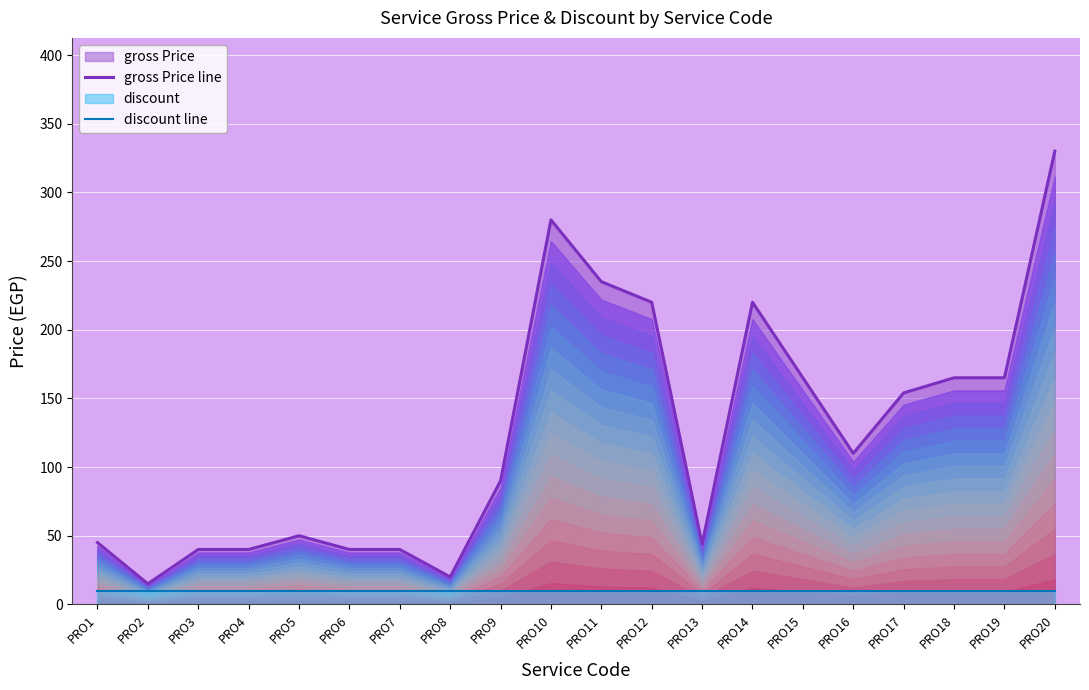

True or false: gross Price line and discount line cross at least once.

False